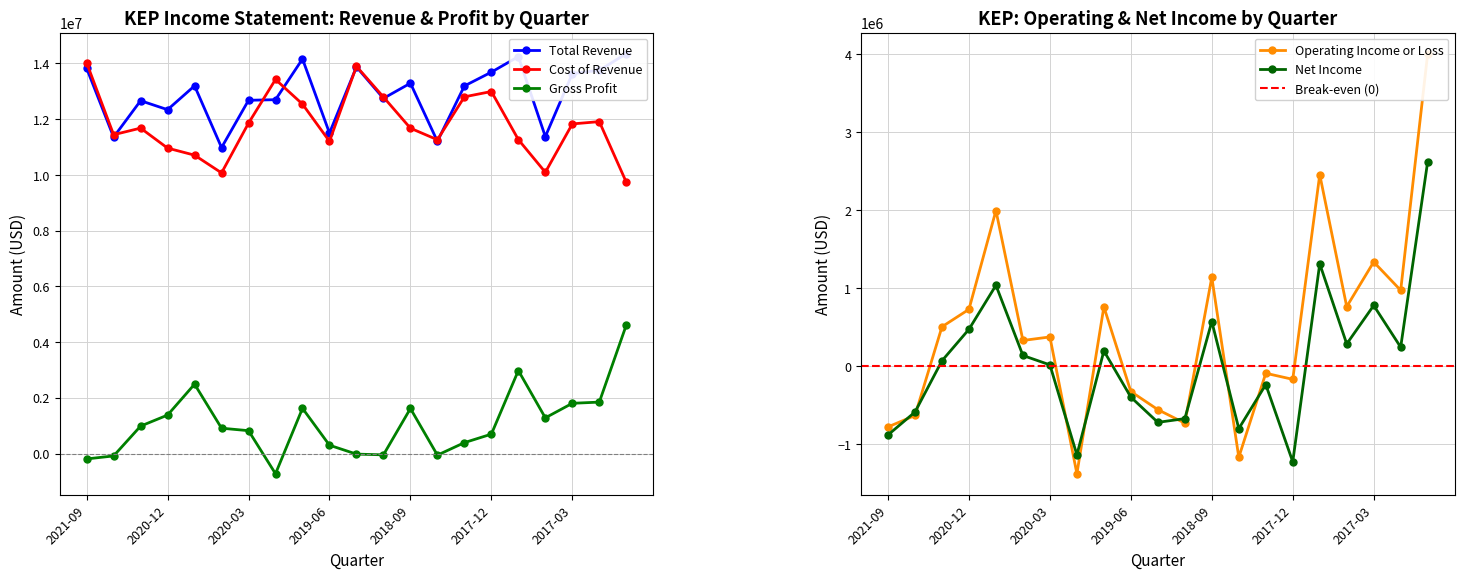

True or false: Net Income and Total Revenue intersect in this chart.

False